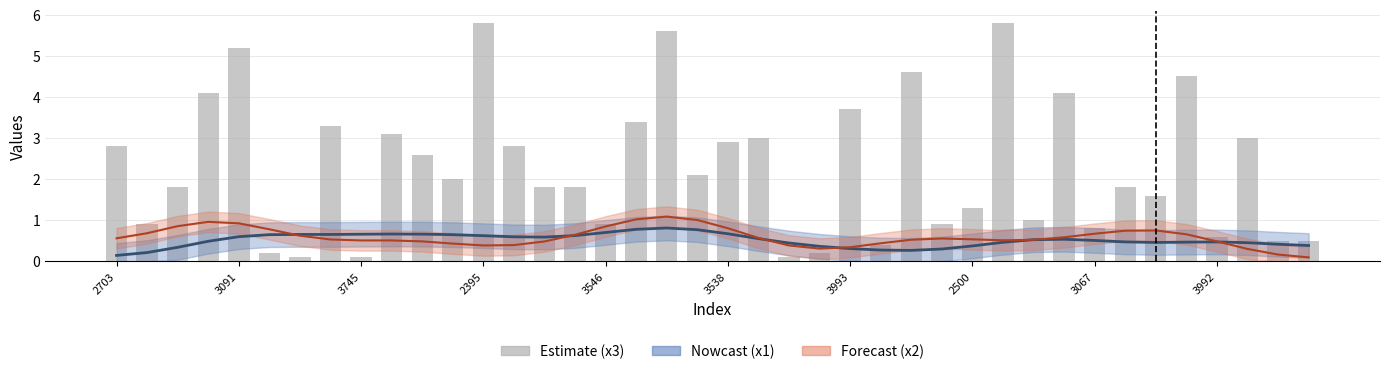

Reading right to left, extract all data points from this chart.

x1: 0.4	0.4	0.5	0.5	0.5	0.5	0.5	0.5	0.5	0.5	0.5	0.4	0.3	0.3	0.3	0.3	0.4	0.4	0.6	0.7	0.8	0.8	0.8	0.7	0.6	0.6	0.6	0.6	0.6	0.7	0.7	0.7	0.7	0.7	0.6	0.6	0.5	0.3	0.2	0.1
x2: 0.1	0.2	0.3	0.5	0.7	0.8	0.7	0.7	0.6	0.5	0.5	0.5	0.6	0.5	0.4	0.3	0.3	0.4	0.6	0.8	1.0	1.1	1.0	0.8	0.6	0.5	0.4	0.4	0.4	0.5	0.5	0.5	0.5	0.6	0.8	0.9	1.0	0.9	0.7	0.6
x3: 0.5	0.5	3.0	0.6	4.5	1.6	1.8	0.8	4.1	1.0	5.8	1.3	0.9	4.6	0.4	3.7	0.2	0.1	3.0	2.9	2.1	5.6	3.4	0.9	1.8	1.8	2.8	5.8	2.0	2.6	3.1	0.1	3.3	0.1	0.2	5.2	4.1	1.8	0.9	2.8